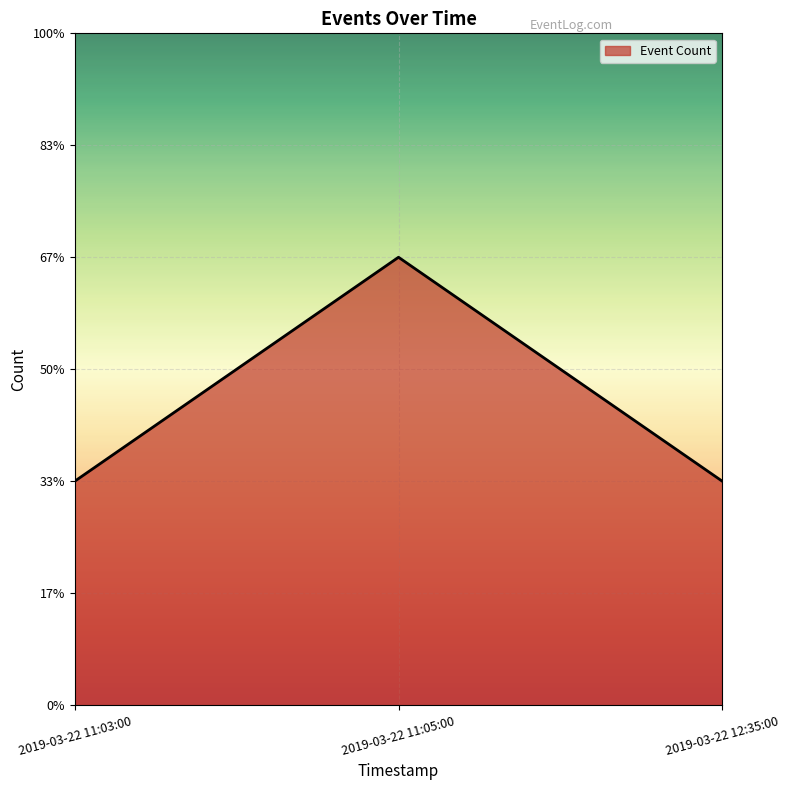

Is this an area chart (filled region under the line)?

Yes